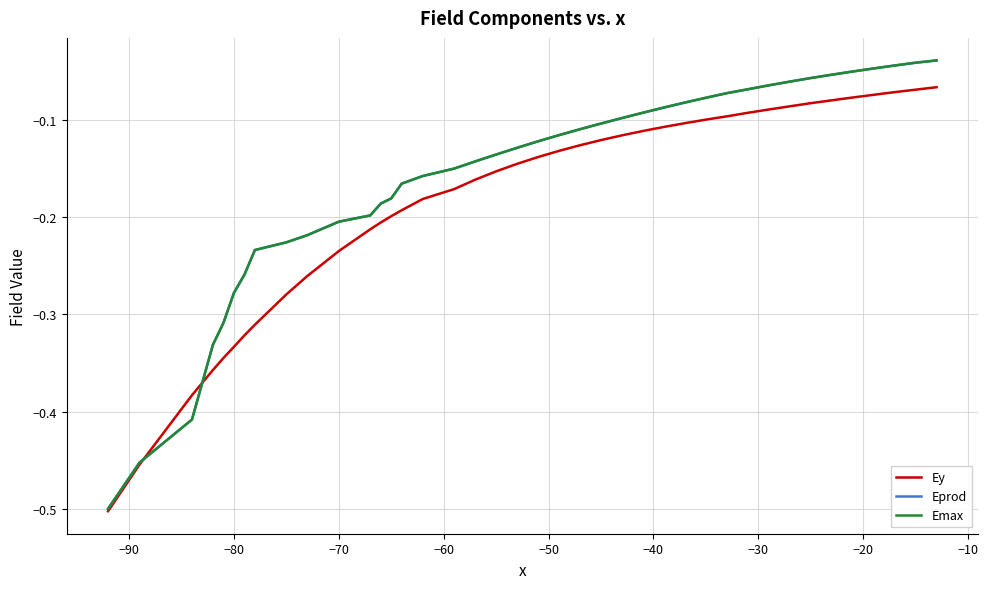

How many intersections are there between Ey and Eprod?

2